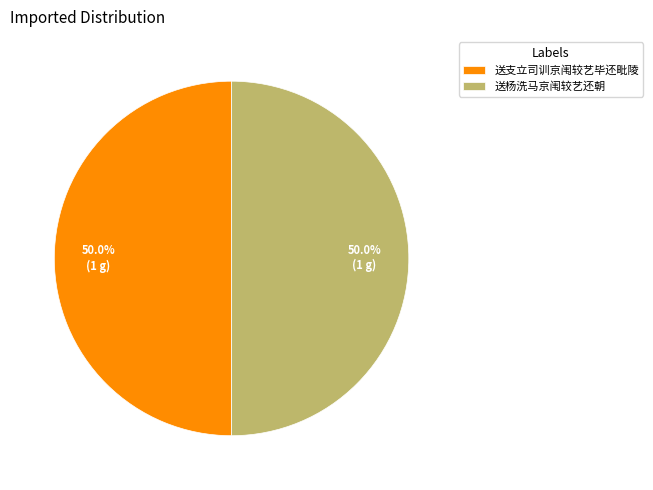

Approximately how many times larger is the value at 送杨洗马京闱较艺还朝 compared to 送支立司训京闱较艺毕还毗陵?

1.0